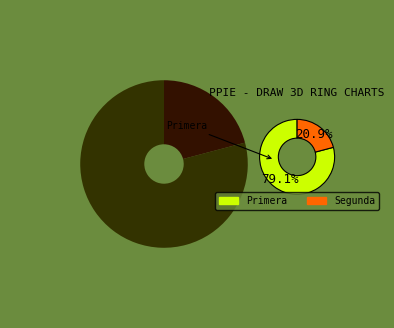

Count the number of slices in the pie.

2